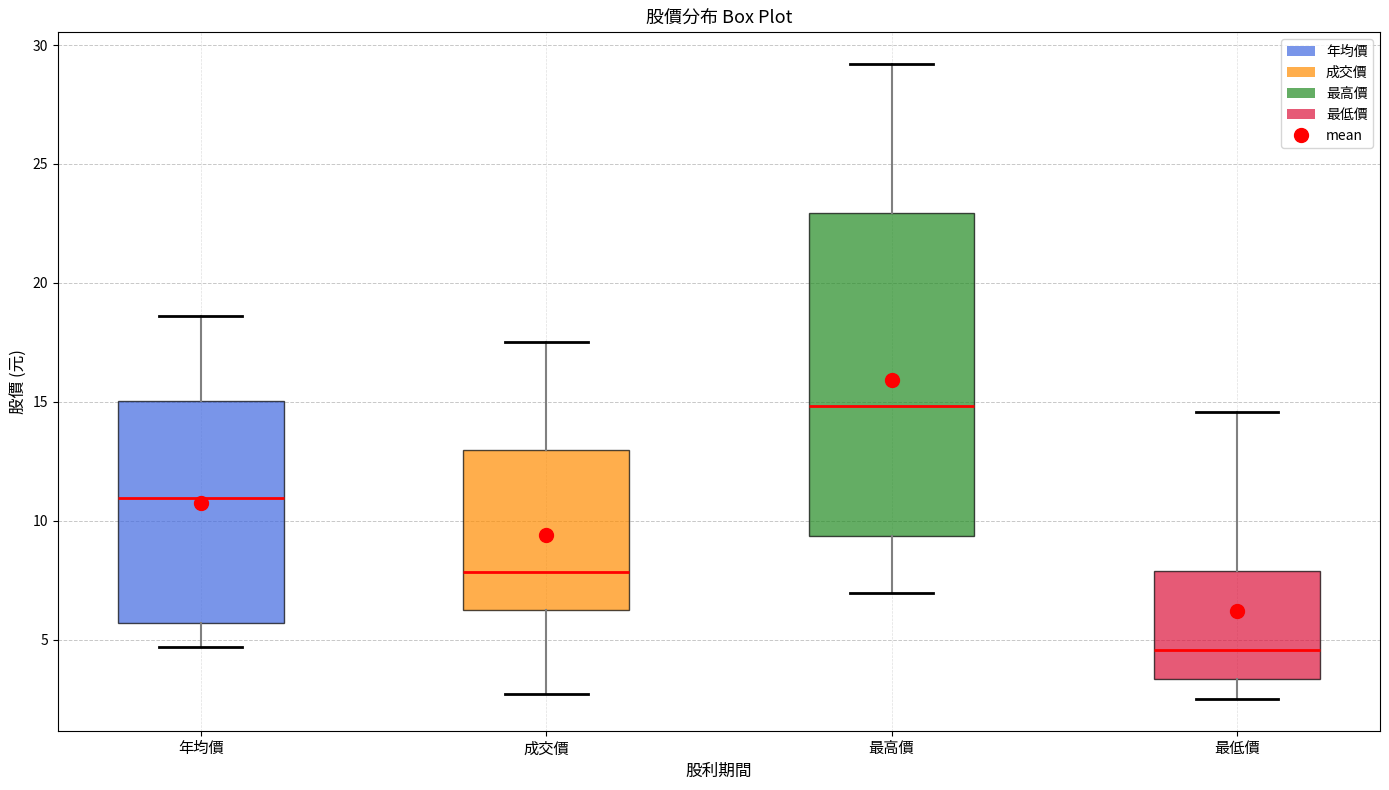

Which box is the tallest, from its lower edge to its upper edge?

最高價